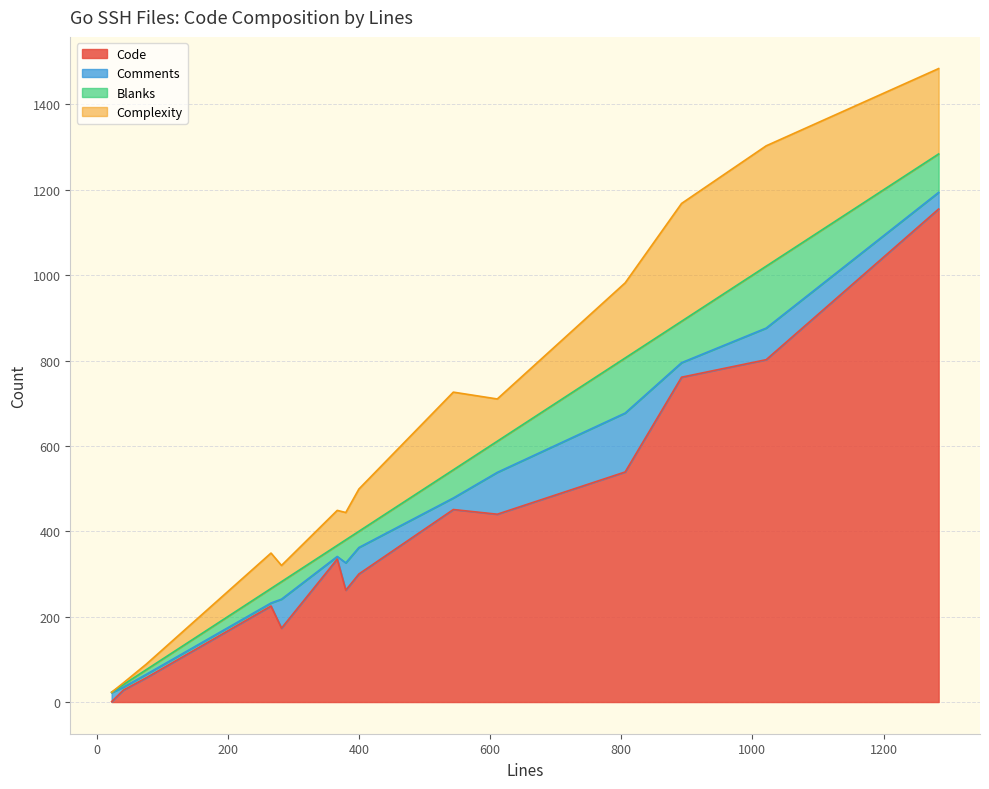

The value of Comments at 400 is 62. True or false?

True